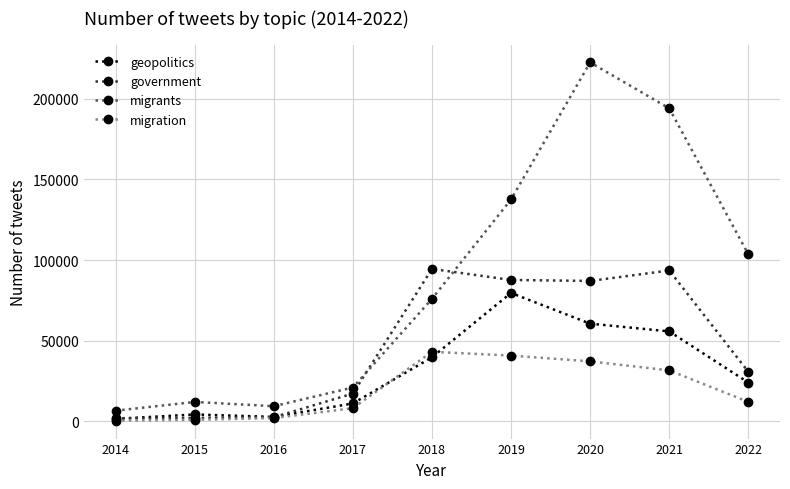

Is this an area chart (filled region under the line)?

No